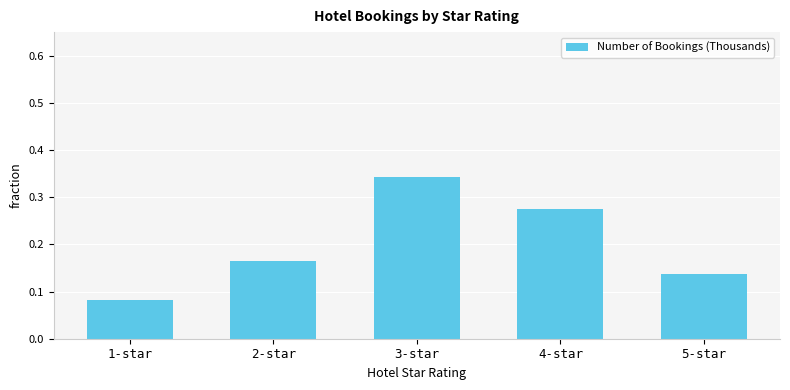

How many categories are shown in the chart?

5